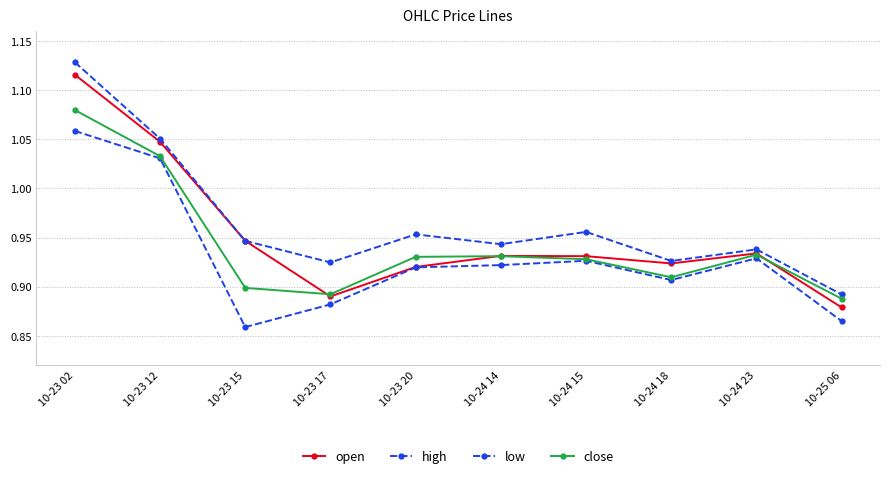

How many lines are shown in the chart?

4